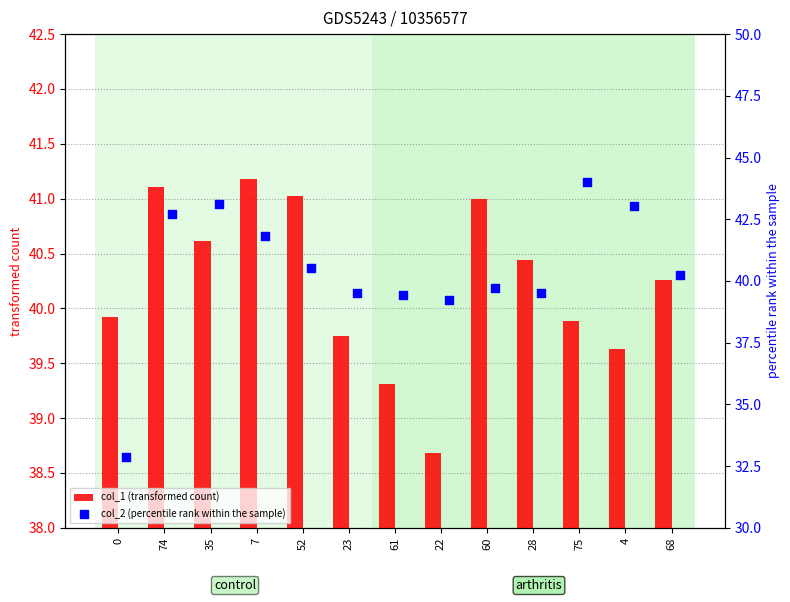

What are all the series names shown in the legend?

col_1 (transformed count), col_2 (percentile rank within the sample)